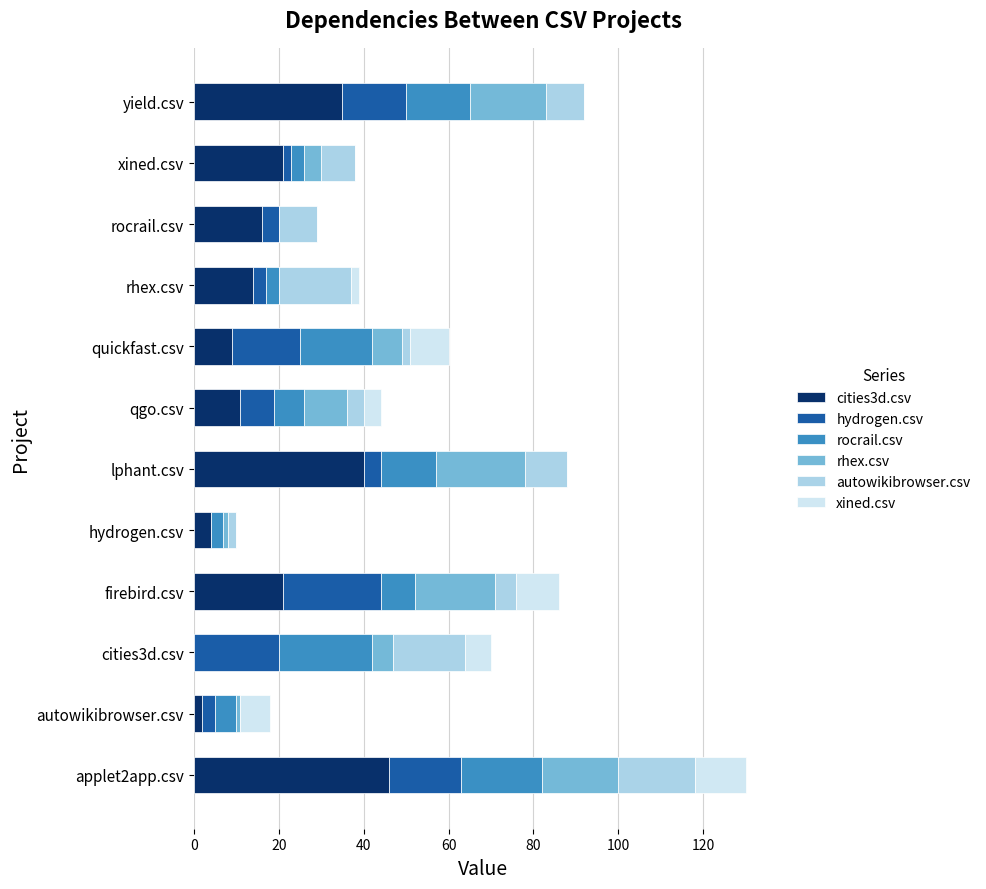

What is the total value across all series at lphant.csv?

88